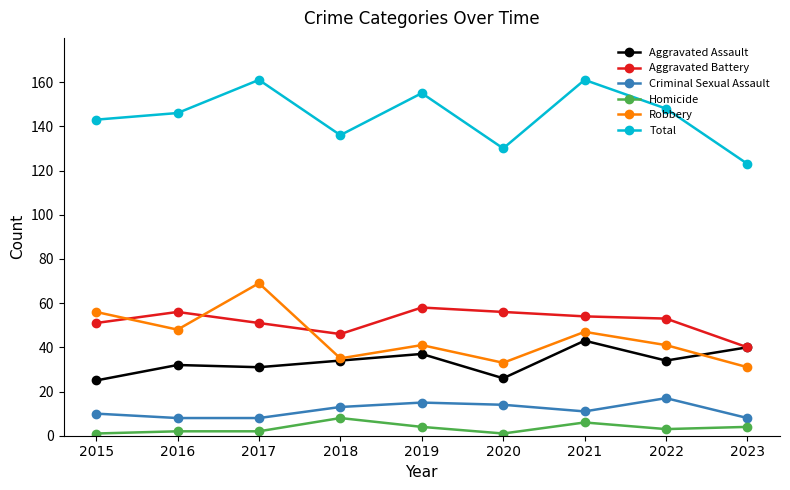

What is the value of the Robbery point at the 3rd from the left?

69